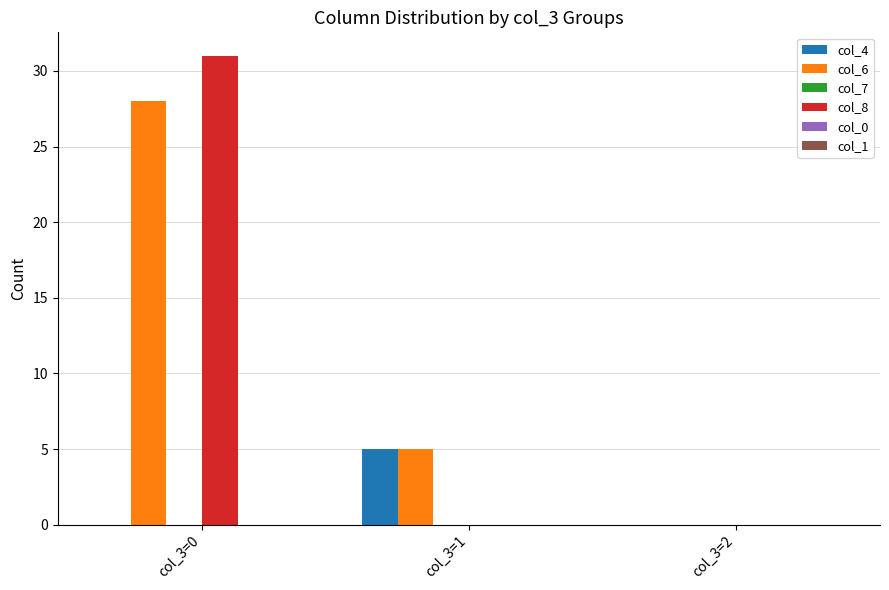

Is it true that col_4 equals 2 at col_3=2?

False